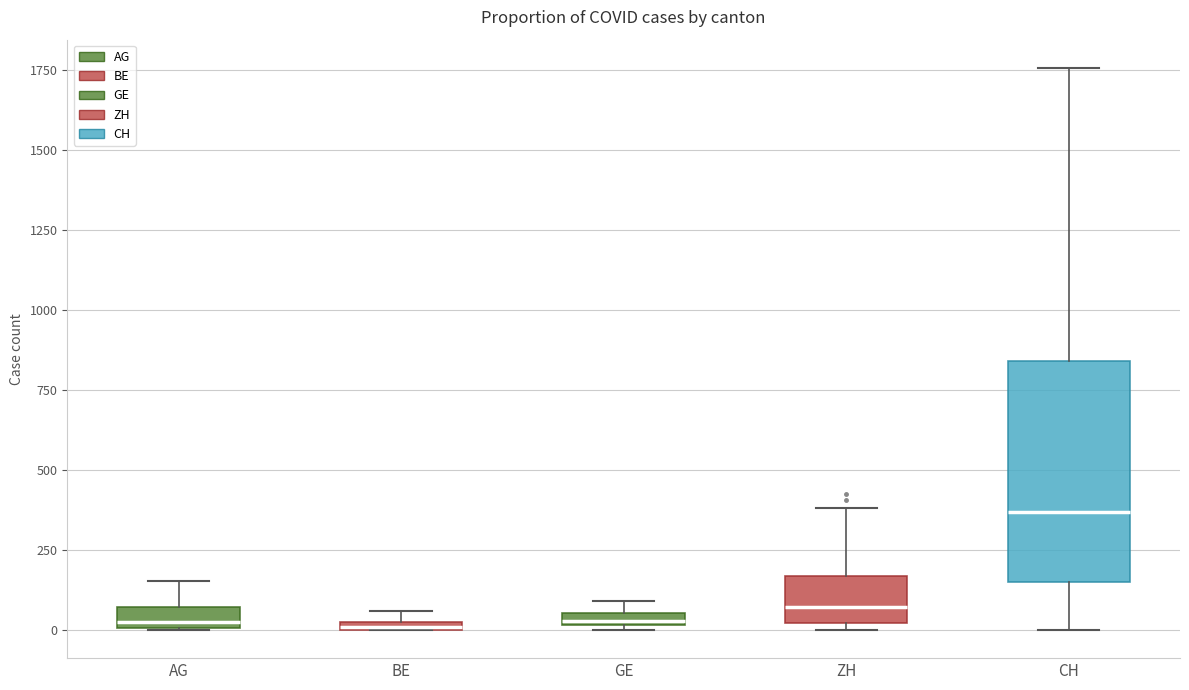

Comparing the boxes themselves (not the whiskers), which one is the tallest?

CH